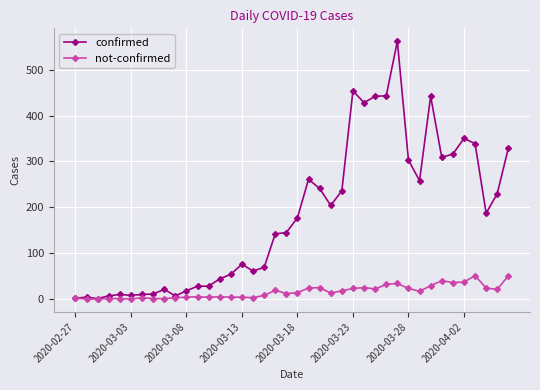

True or false: not-confirmed has more than 2 interior local peaks.

True